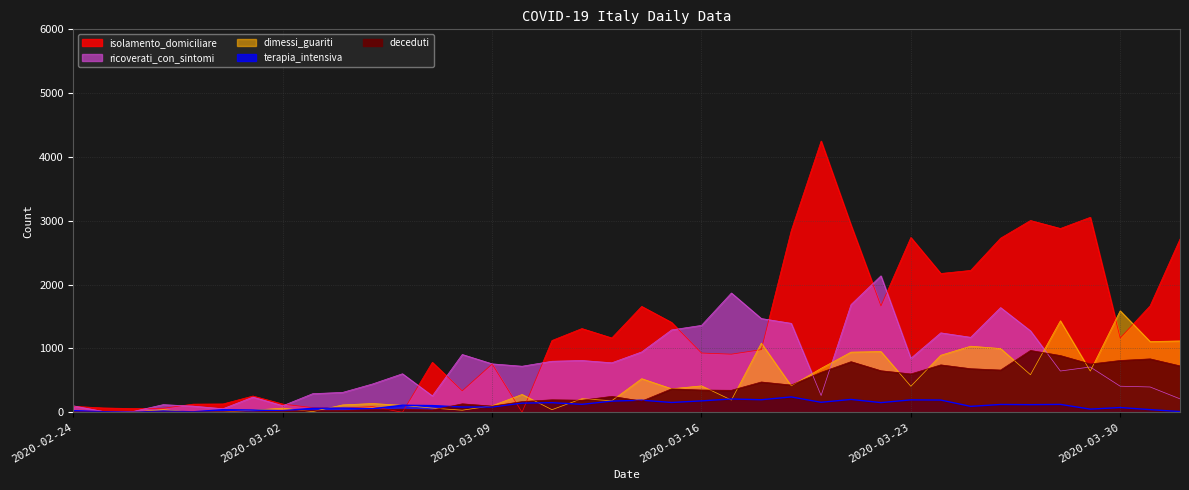

What is the label of the 16th point from the right?

2020-03-17